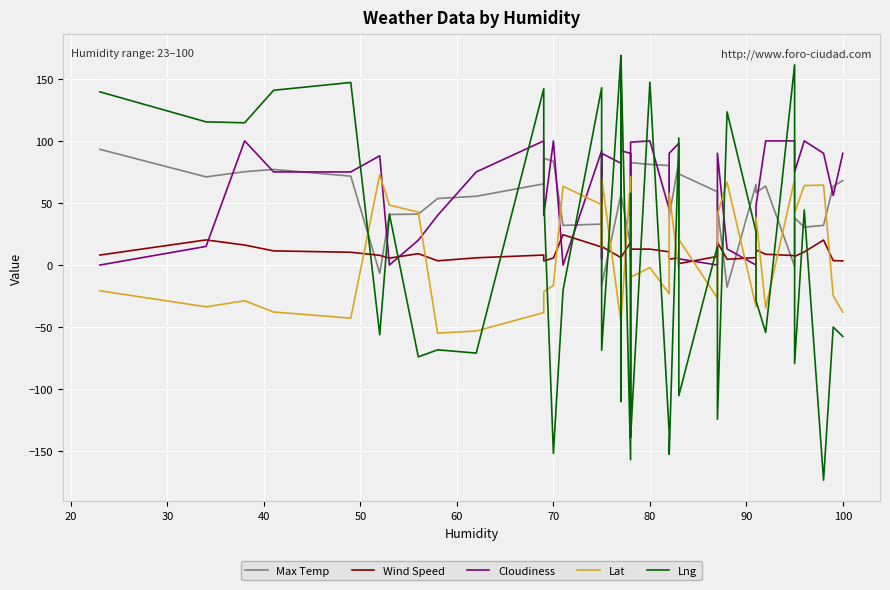

The value of Wind Speed at 37 is 6.1. True or false?

False